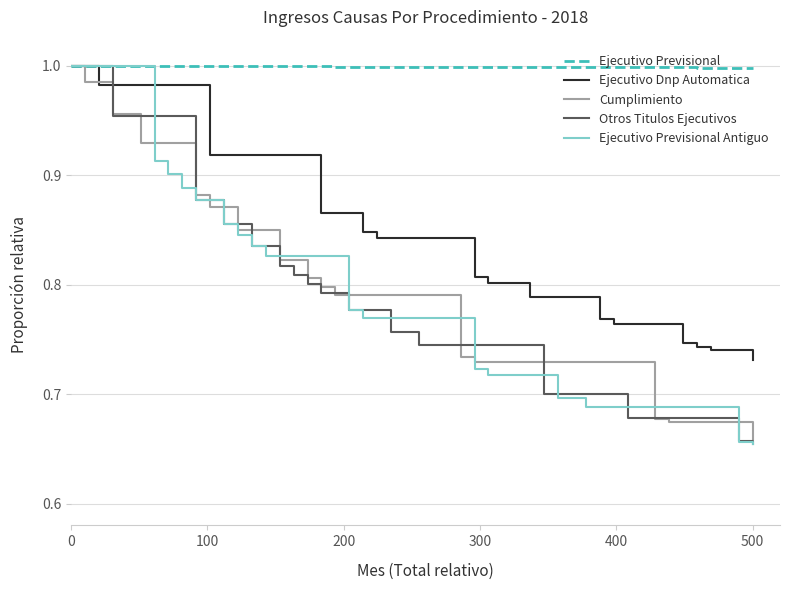

At how many categories does at least one series exceed 0?

17